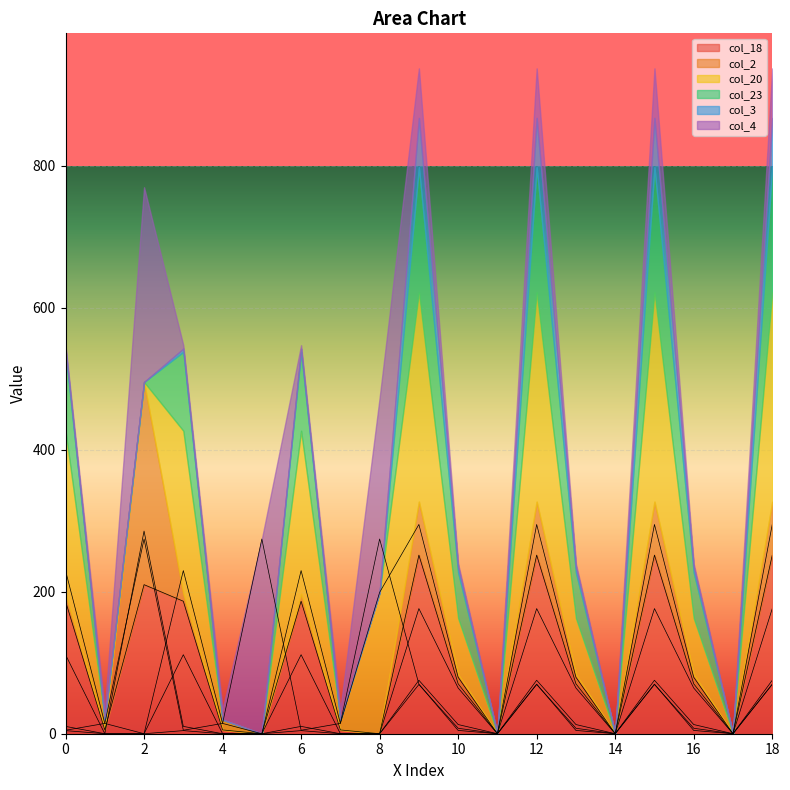

True or false: col_18 has more than 2 interior local peaks.

True